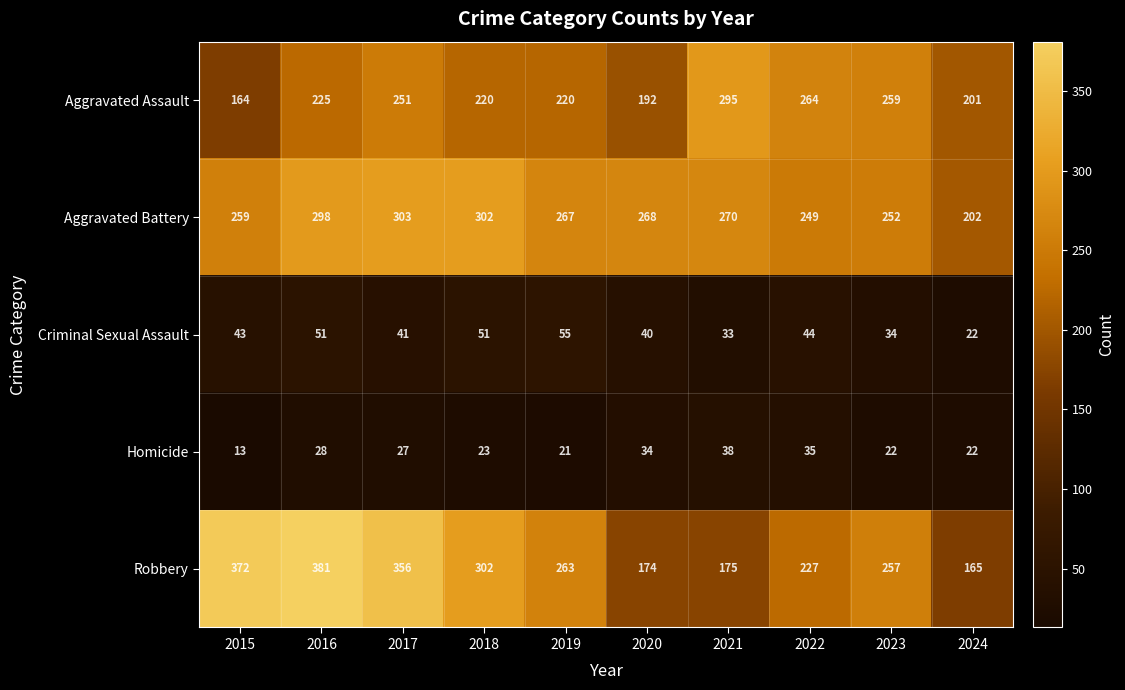

Which series has the largest total across all categories?

Robbery